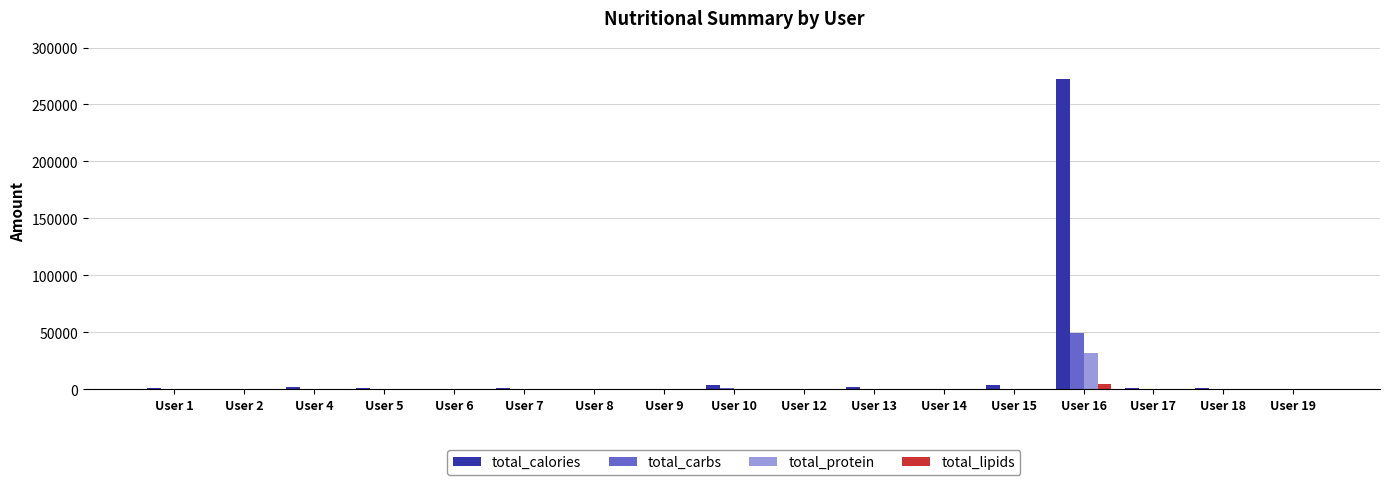

What is the sum of the total_carbs values at User 1 and User 7?

149.1